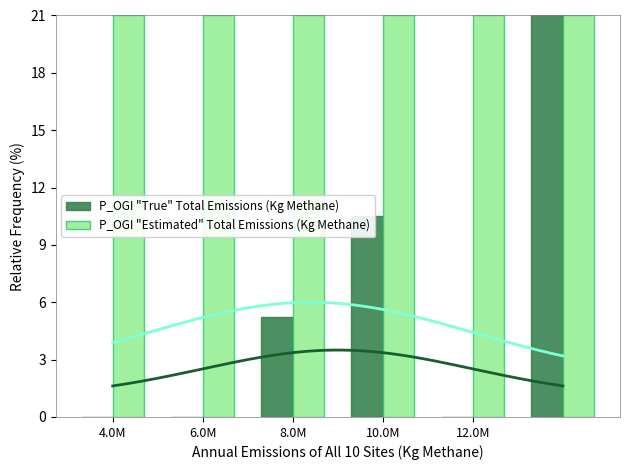

At which label does P_OGI "Estimated" Total Emissions (Kg Methane) reach its minimum?

4.0M